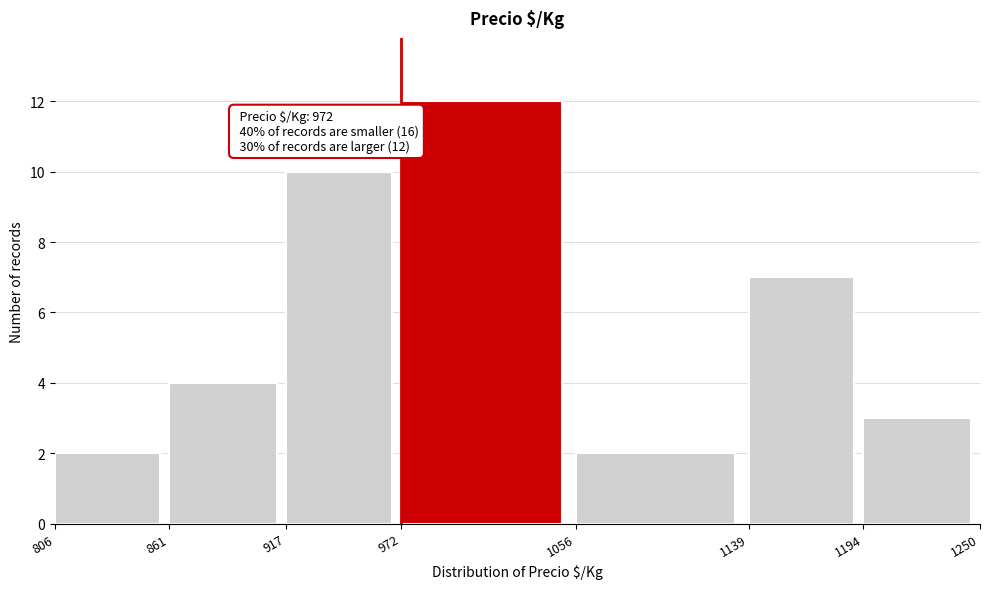

Which range on the x-axis has the tallest bar?

972 to 1056